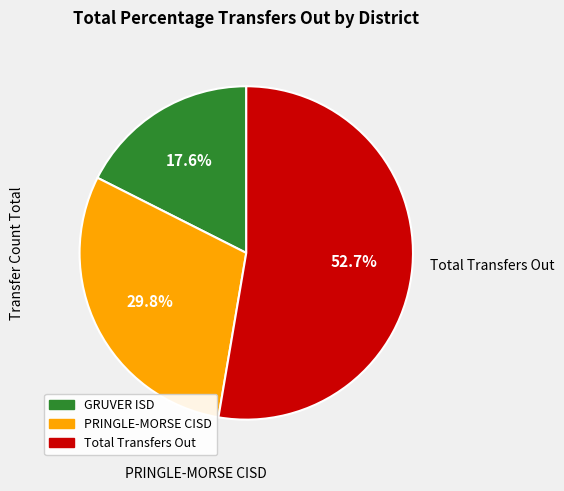

Count the number of slices in the pie.

3